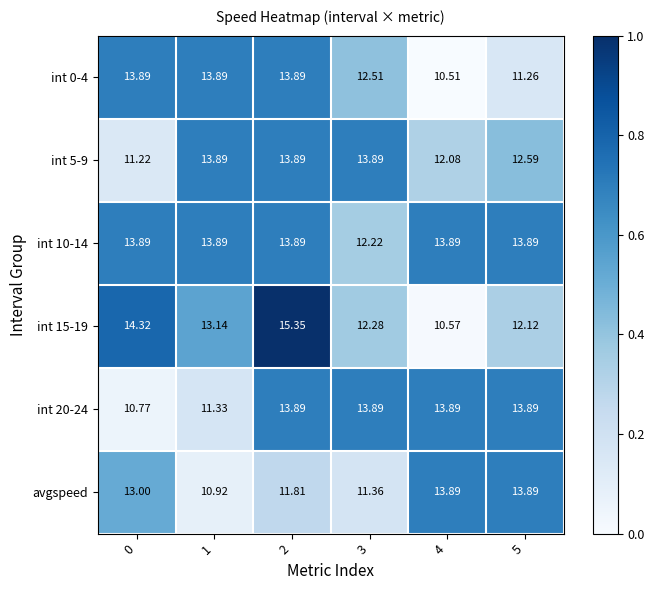

How many categories are shown in the chart?

6